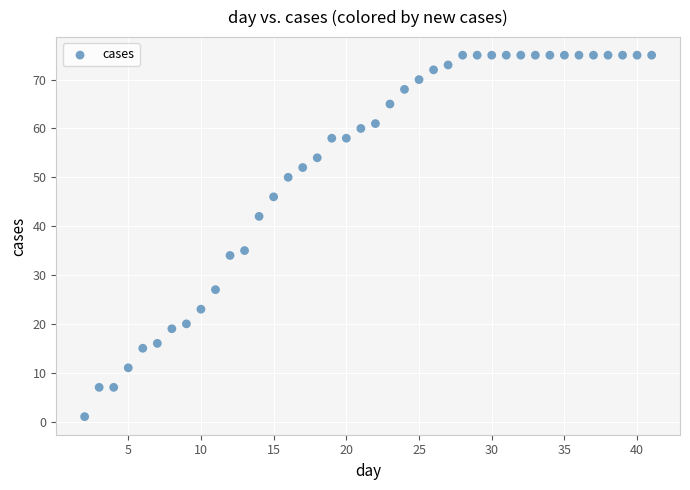

What is the range of Y values (max minus min)?

74